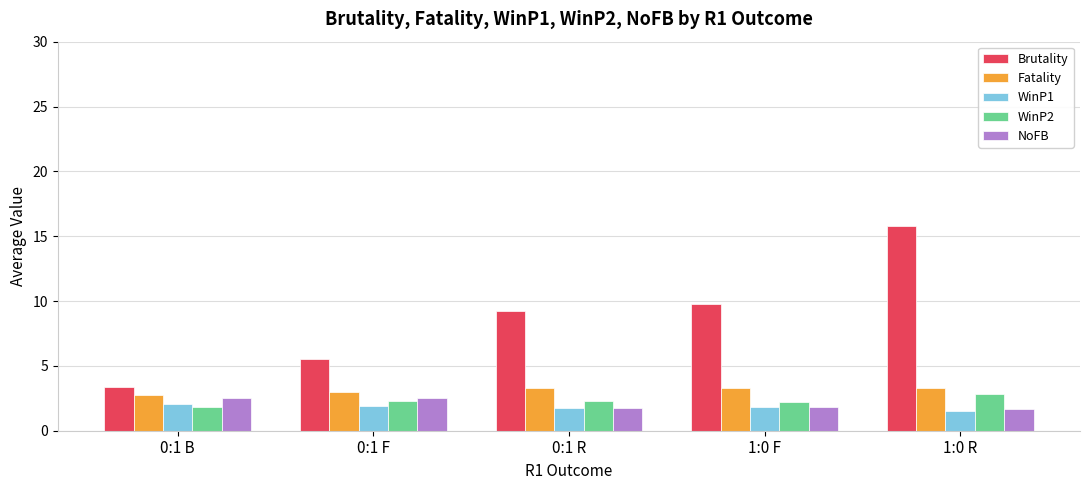

How many bars are there in total?

25